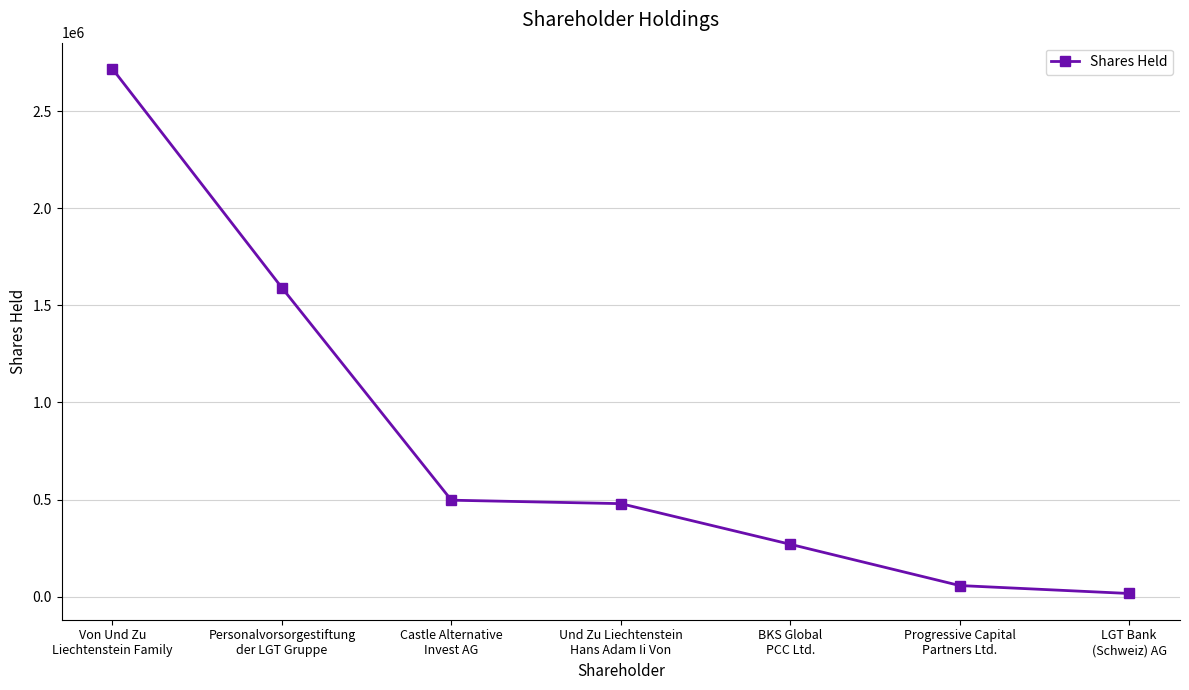

Does the chart have visible grid lines?

Yes